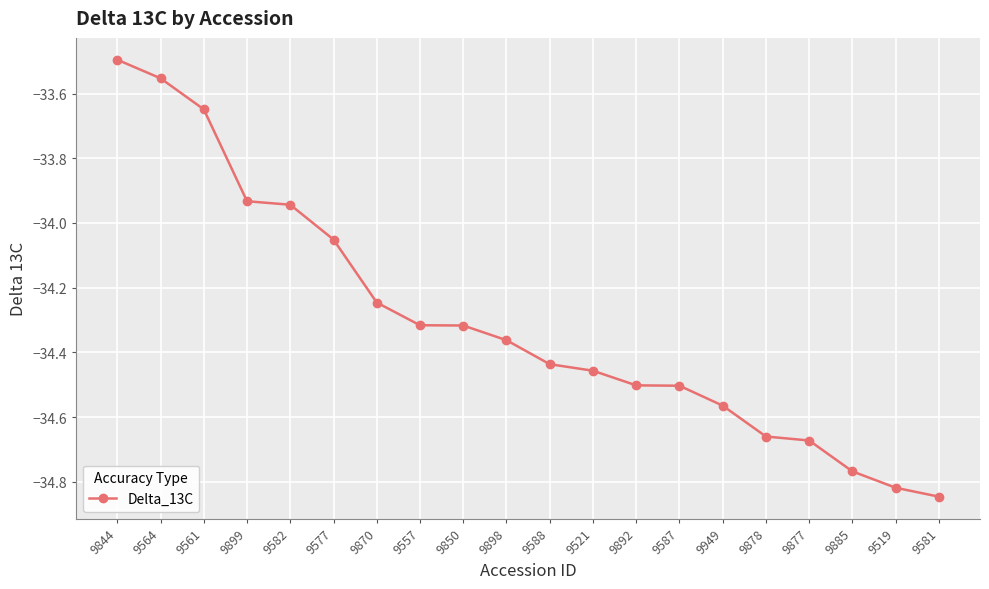

Is this an area chart (filled region under the line)?

No